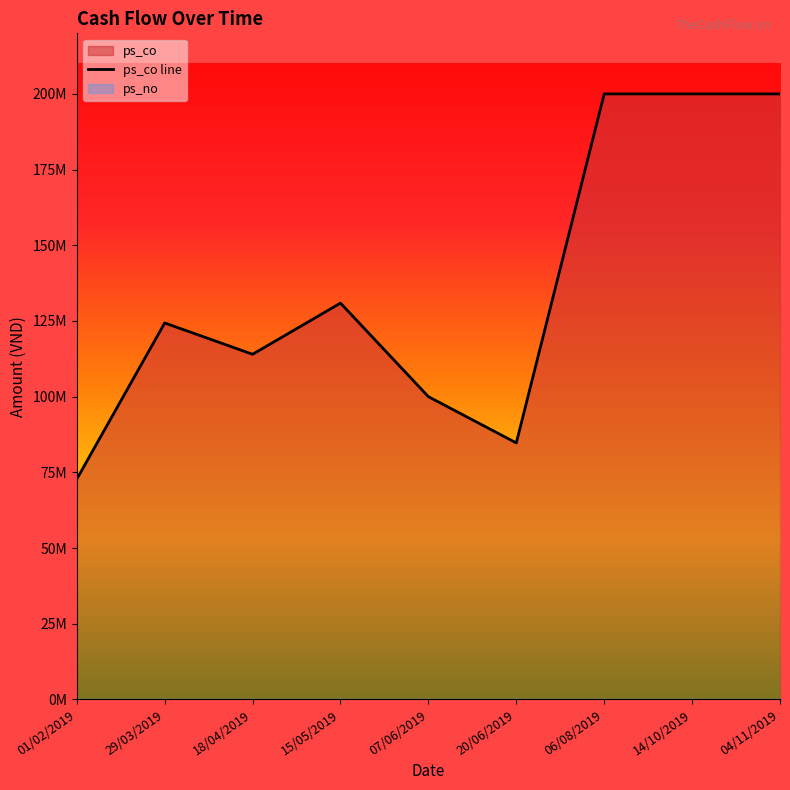

What is the sum of all values?

1226725000